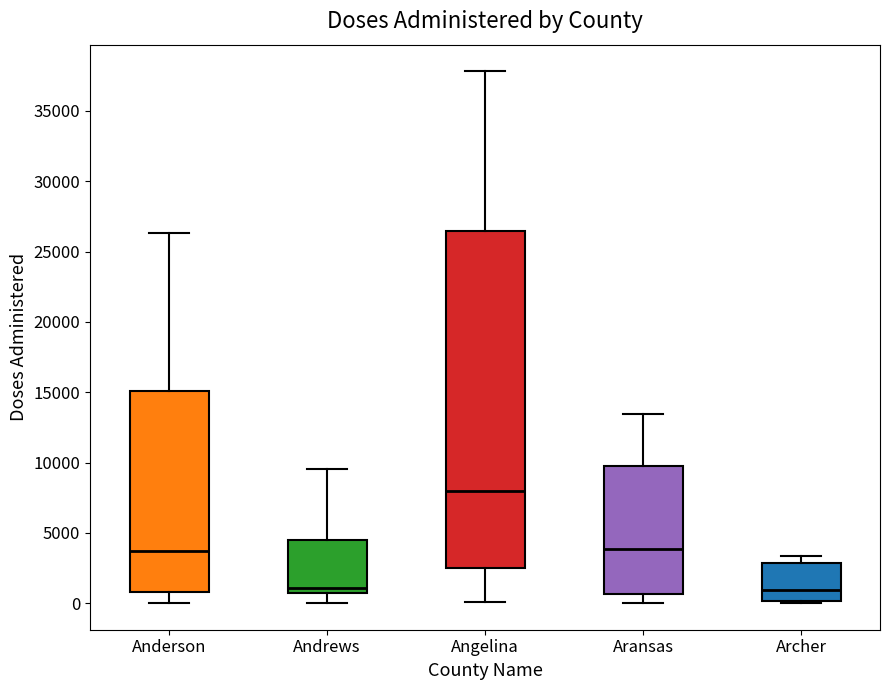

Comparing the boxes themselves (not the whiskers), which one is the tallest?

Angelina